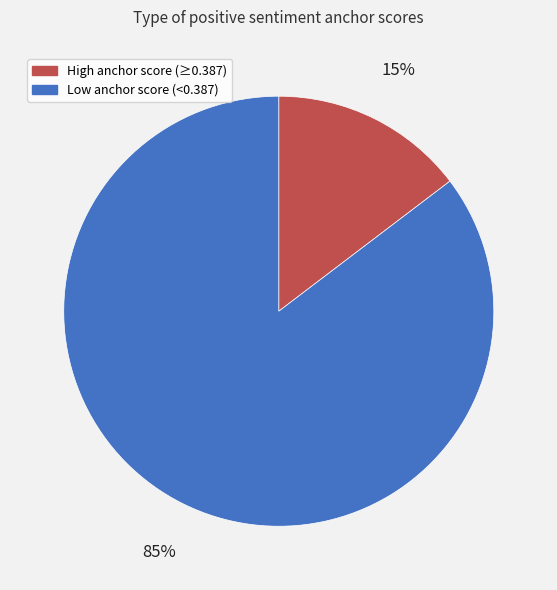

Is it true that Low anchor score (<0.387) is 85% of the pie?

True